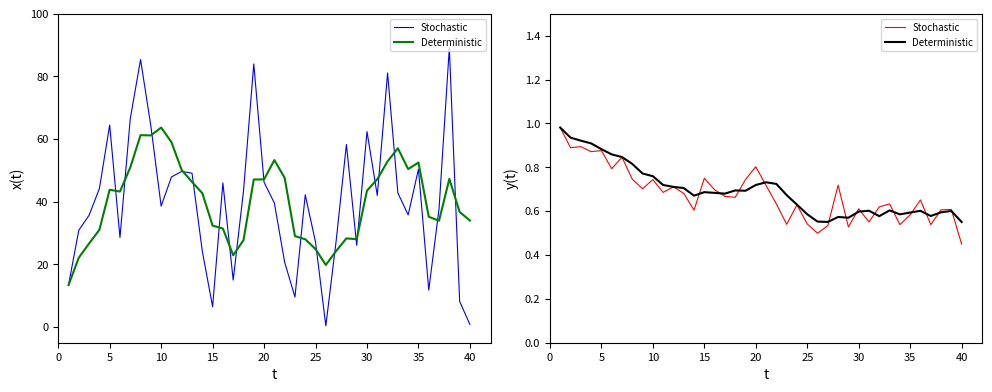

What is the highest value of the Stochastic series?

1.0